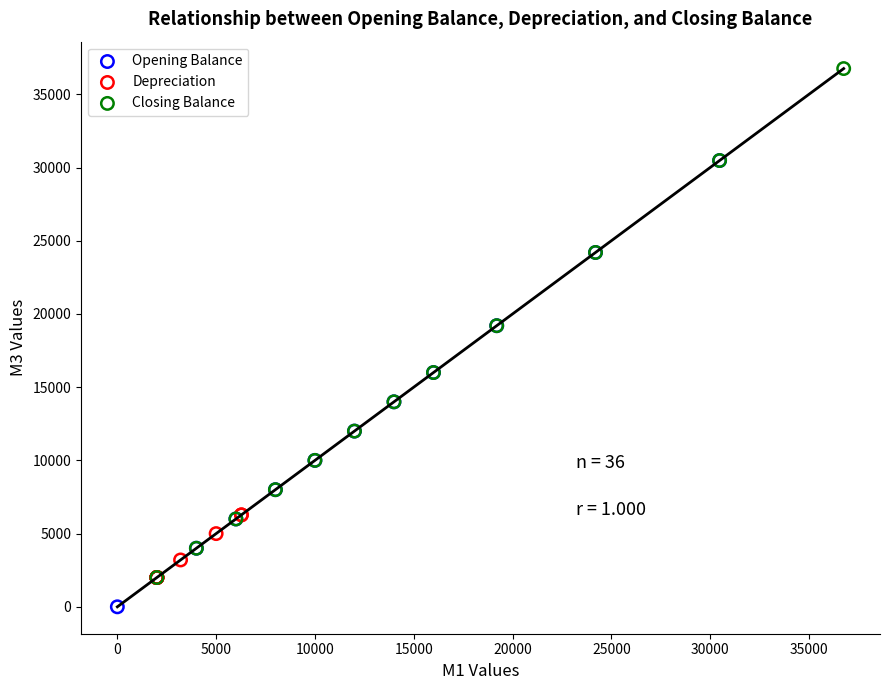

Which series contains the lowest Y value?

Opening Balance